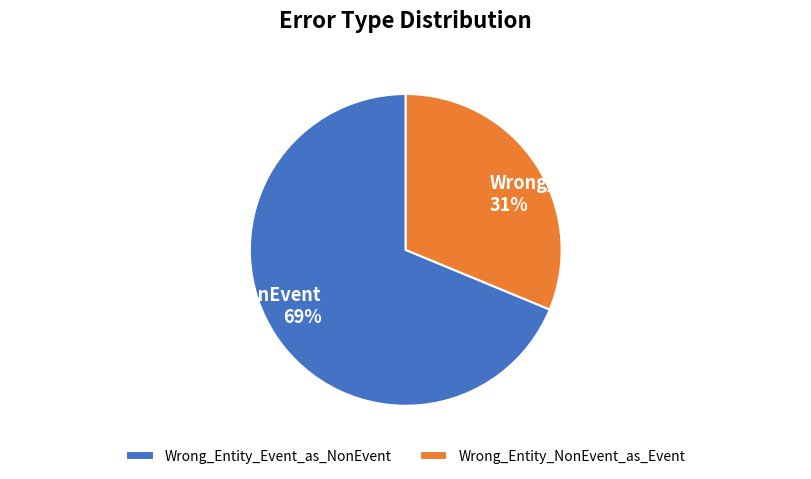

Which slice is the smallest?

Wrong_Entity_NonEvent_as_Event